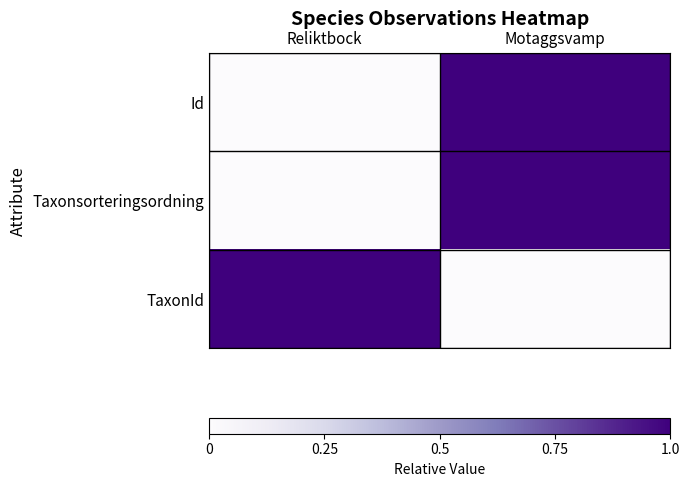

Which label corresponds to the largest value in the chart?

Motaggsvamp